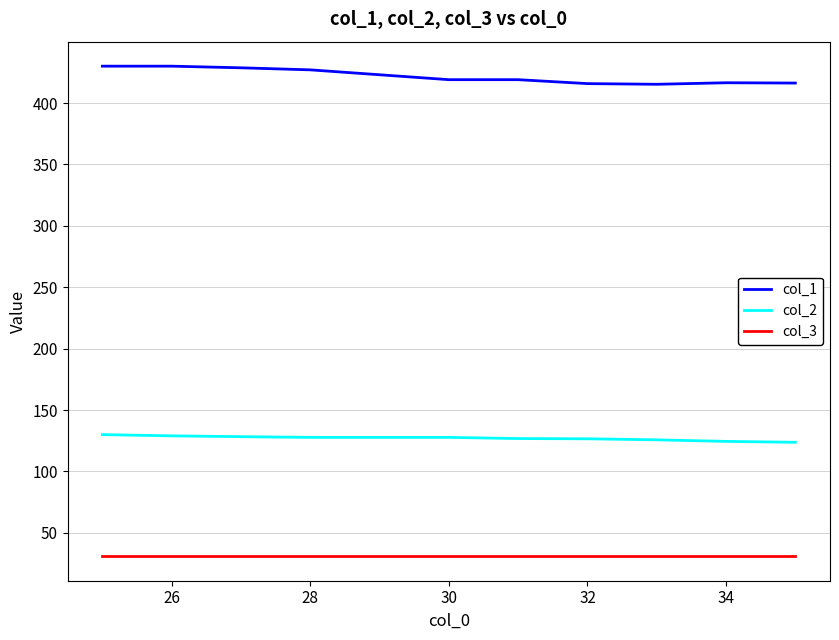

What is the smallest value displayed?

31.0